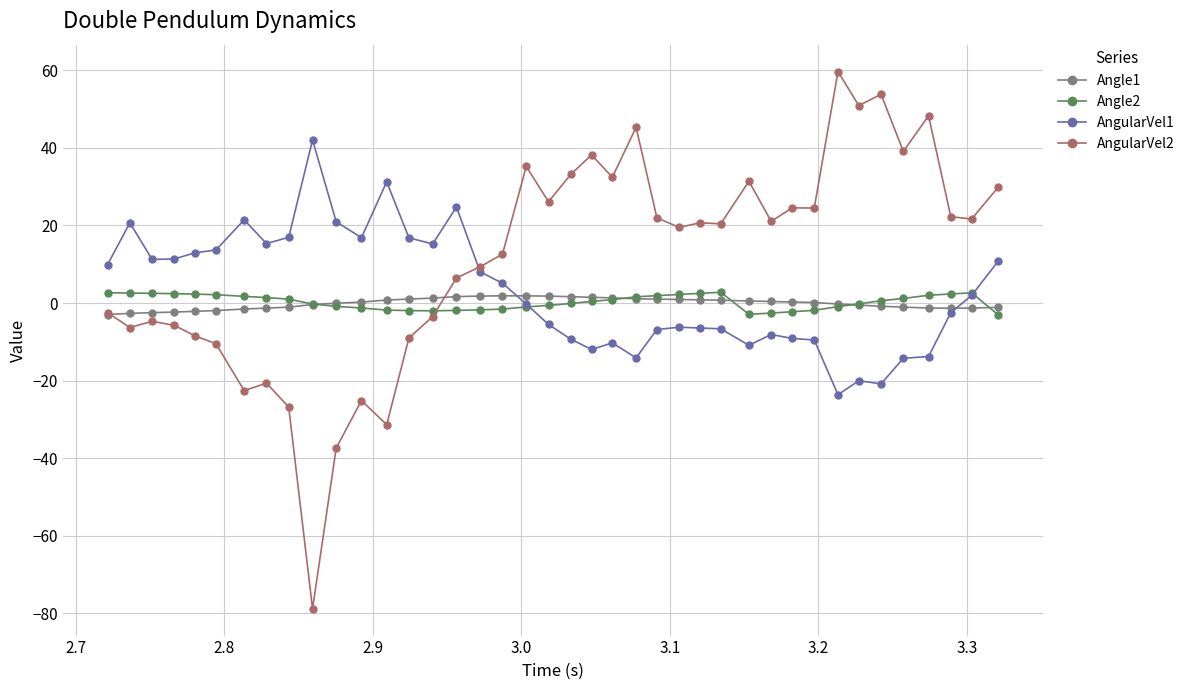

What is the greatest value displayed?

59.7